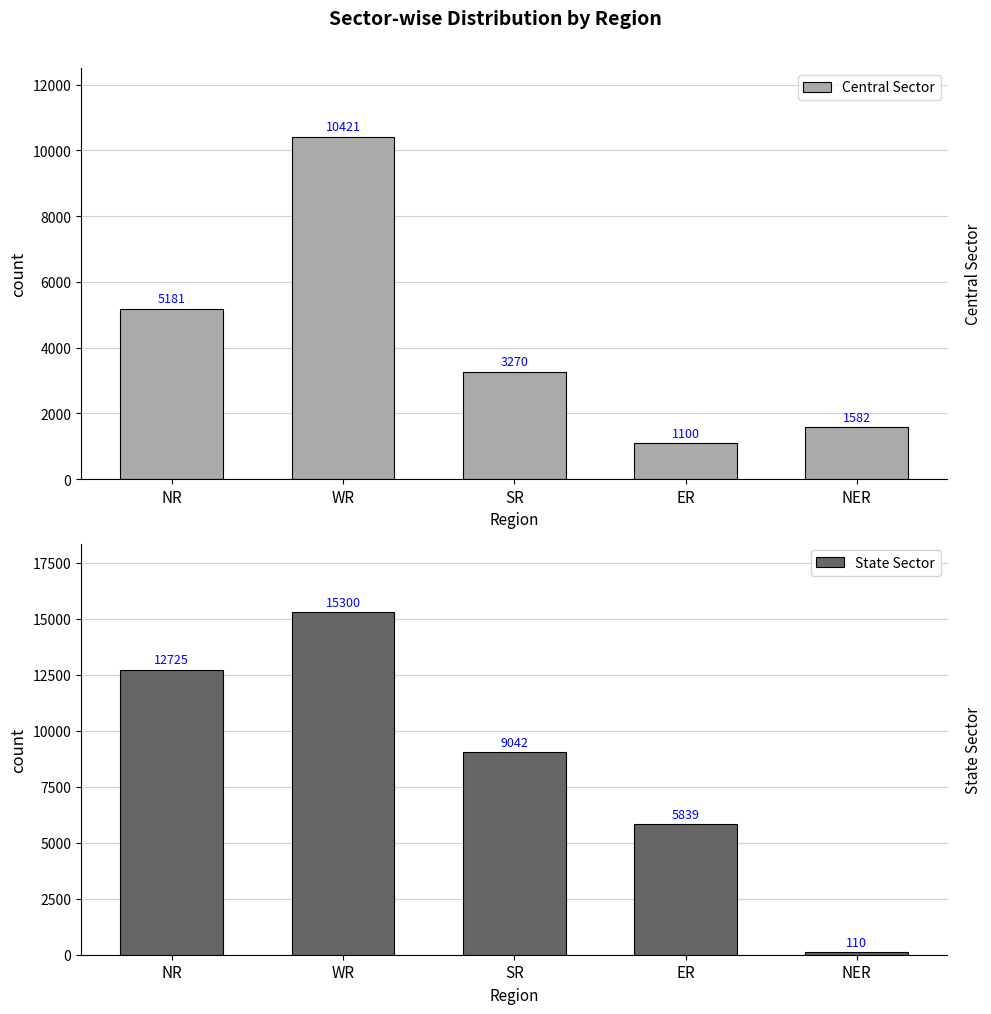

What is the sum of all State Sector values?

43016